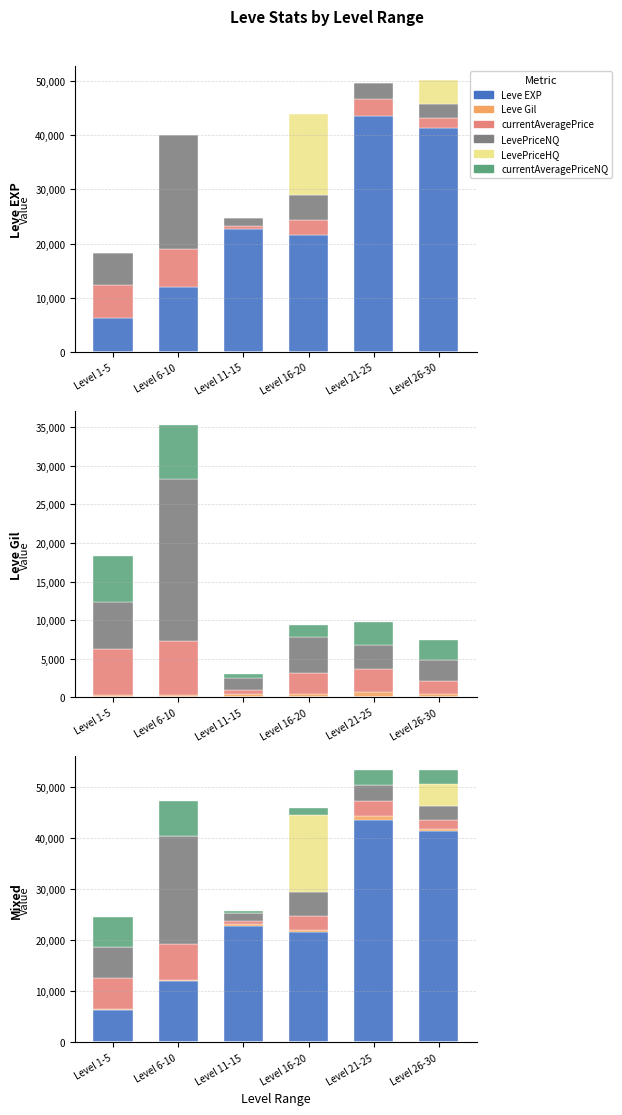

Reading right to left, extract all data points from this chart.

Leve EXP: Level 26-30=41410	Level 21-25=43600	Level 16-20=21600	Level 11-15=22790	Level 6-10=12030	Level 1-5=6280
currentAveragePrice: Level 26-30=1680	Level 21-25=3000	Level 16-20=2701	Level 11-15=500	Level 6-10=7004	Level 1-5=6016
LevePriceNQ: Level 26-30=2660	Level 21-25=3000	Level 16-20=4654	Level 11-15=1500	Level 6-10=21013	Level 1-5=6016
LevePriceHQ: Level 26-30=4500	Level 21-25=0	Level 16-20=15000	Level 11-15=0	Level 6-10=0	Level 1-5=0
Leve Gil: Level 26-30=440	Level 21-25=715	Level 16-20=485	Level 11-15=468	Level 6-10=284	Level 1-5=293
currentAveragePriceNQ: Level 26-30=2660	Level 21-25=3000	Level 16-20=1551	Level 11-15=500	Level 6-10=7004	Level 1-5=6016